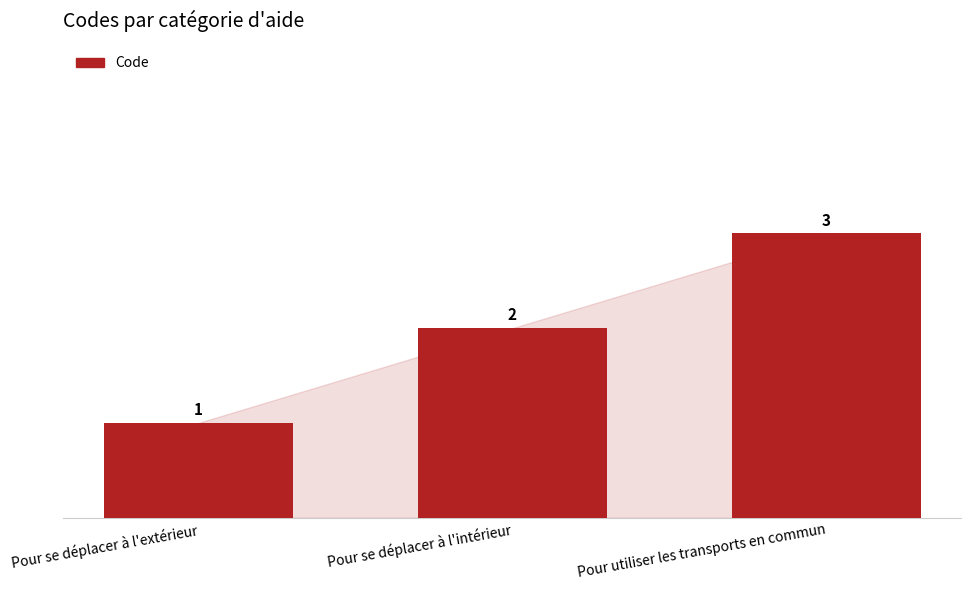

List the labels in order of value, smallest first.

Pour se déplacer à l'extérieur, Pour se déplacer à l'intérieur, Pour utiliser les transports en commun